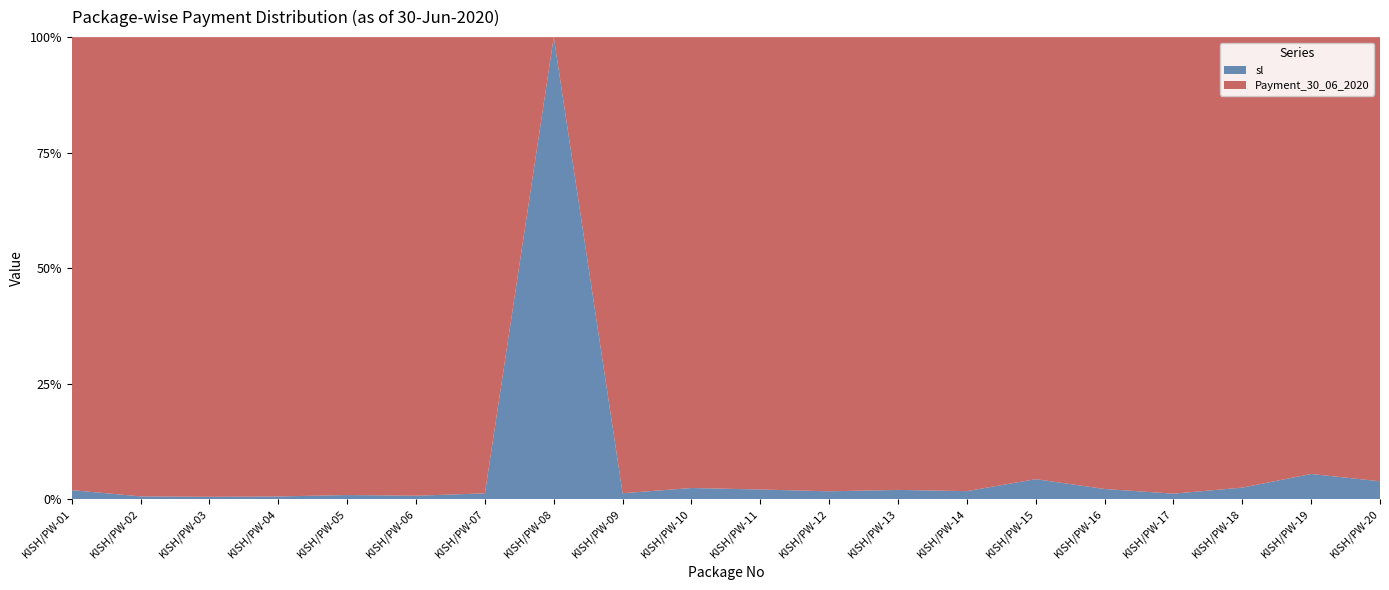

Reading left to right, what are all the values shown in this chart?

sl: 1.0	2.0	3.0	4.0	5.0	6.0	7.0	8.0	9.0	10.0	11.0	12.0	13.0	14.0	15.0	16.0	17.0	18.0	19.0	20.0
Payment_30_06_2020: 51.1	347.7	625.9	714.7	575.1	837.2	565.1	0.0	712.3	409.7	522.9	705.6	647.2	806.9	333.9	721.6	1452.0	711.0	331.4	501.1